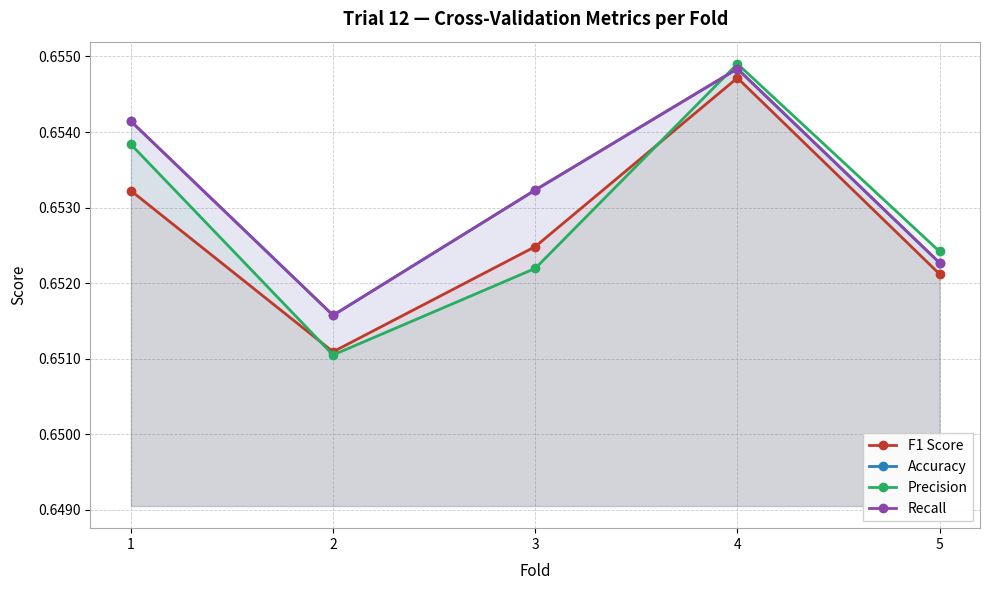

How many series are shown in this chart?

4